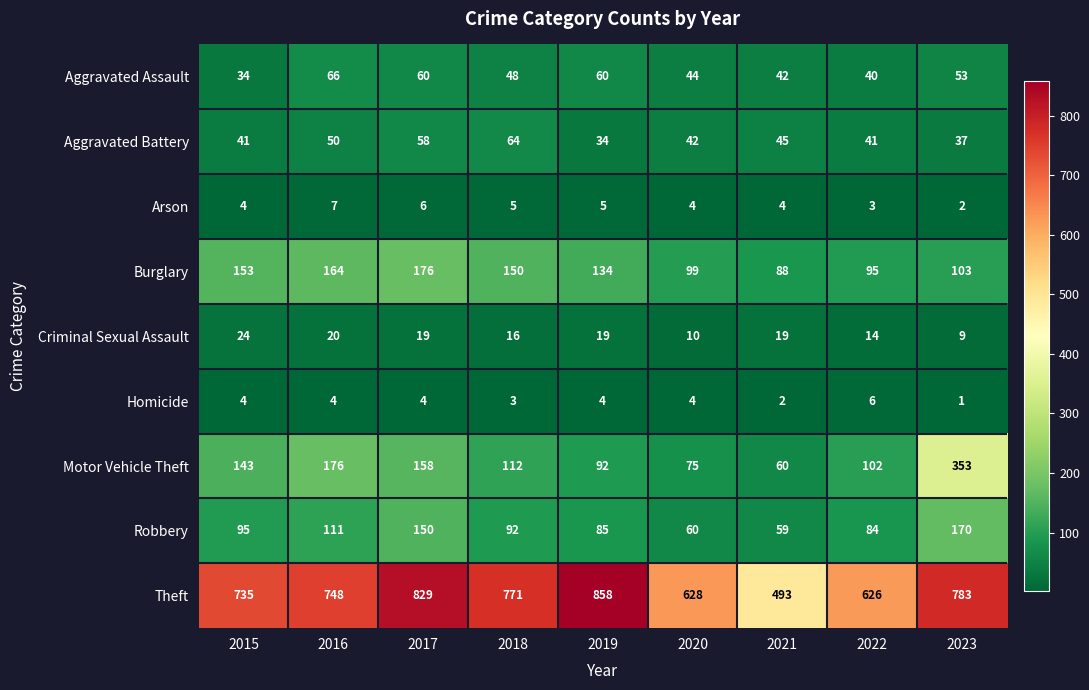

At which category is the sum across all series the highest?

2023